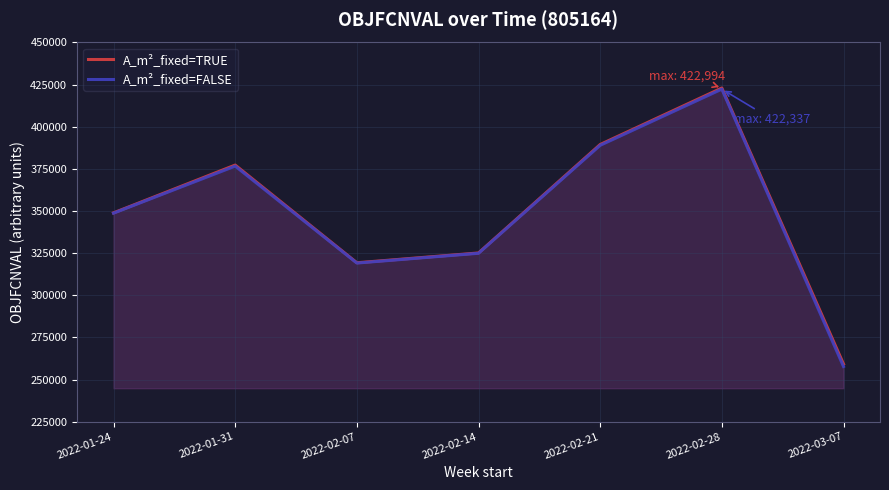

Where is the first local minimum for A_m²_fixed=FALSE?

2022-02-07